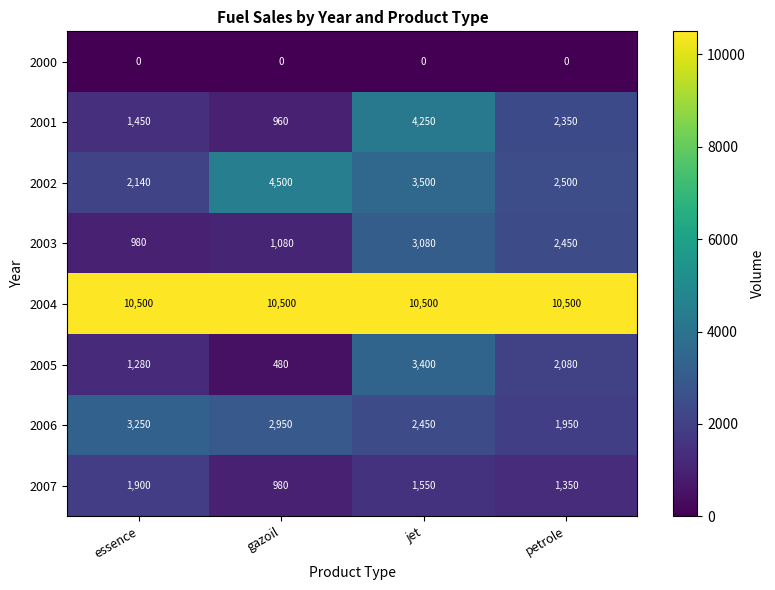

What is the total value across all series at petrole?

23180